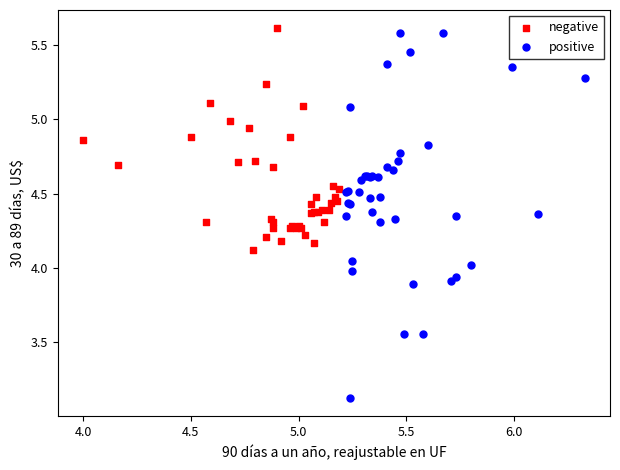

Which series reaches the minimum Y coordinate?

positive